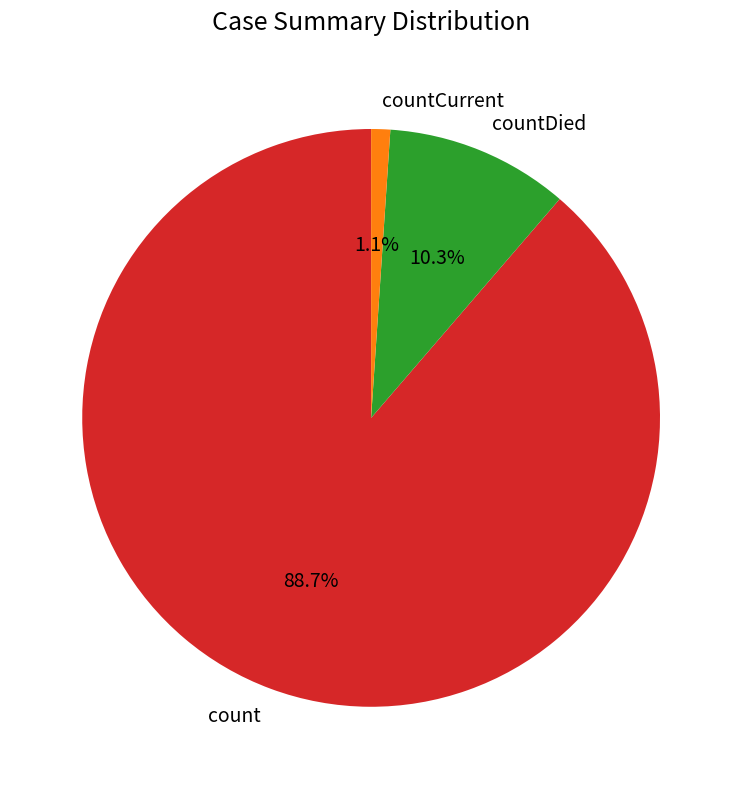

What percentage is the countDied slice, to the nearest percent?

10%